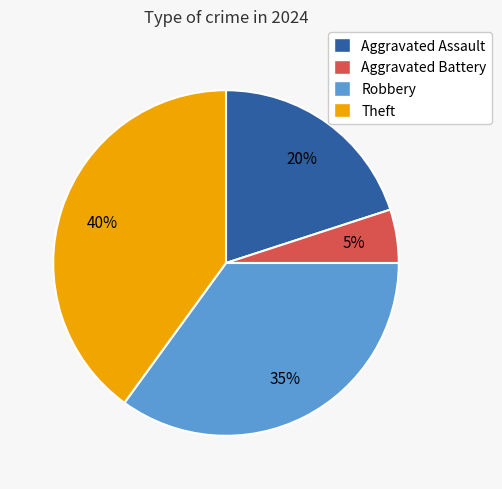

Is there any slice that represents more than half of the pie?

No